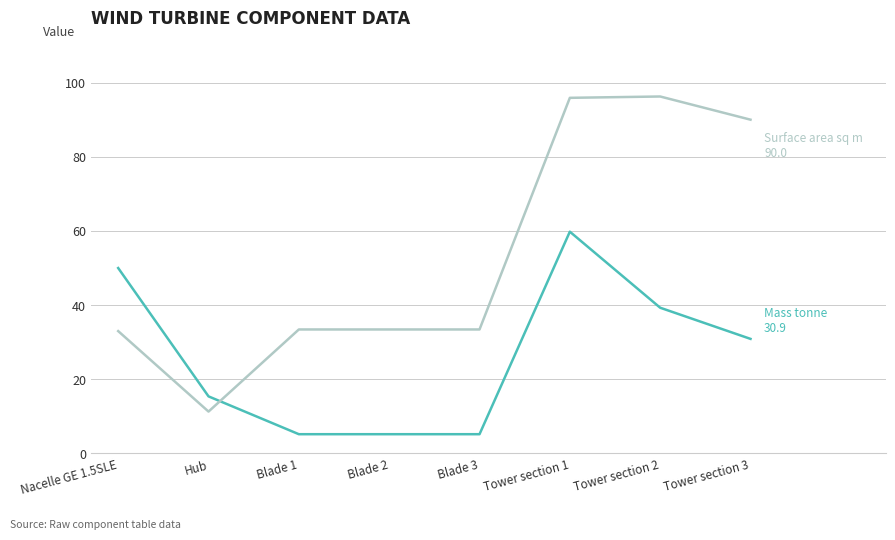

What position from the left is Tower section 3?

8